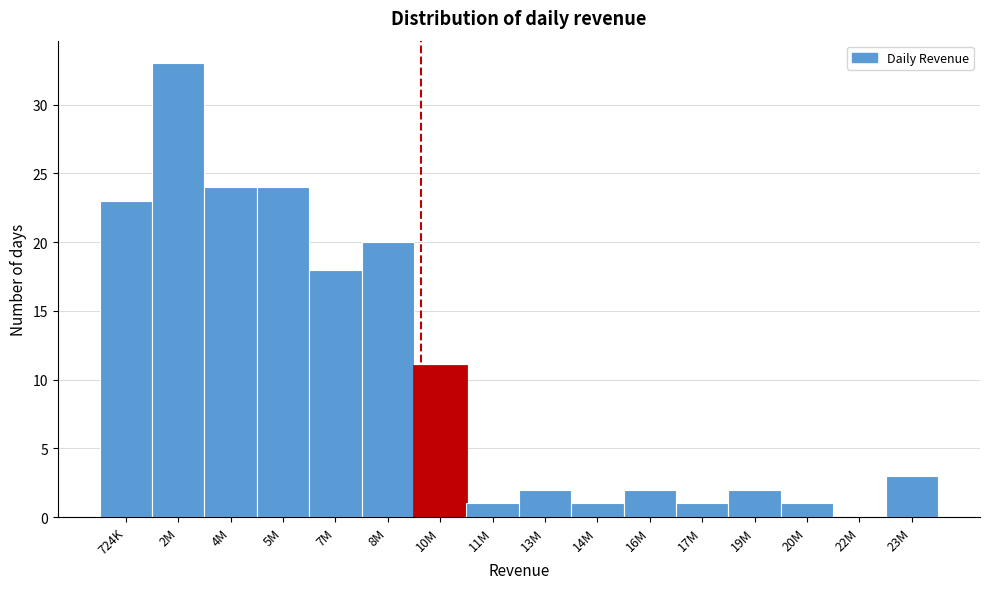

Reading left to right, what are all the values shown in this chart?

724K=23	2M=33	4M=24	5M=24	7M=18	8M=20	10M=11	11M=1	13M=2	14M=1	16M=2	17M=1	19M=2	20M=1	22M=0	23M=3